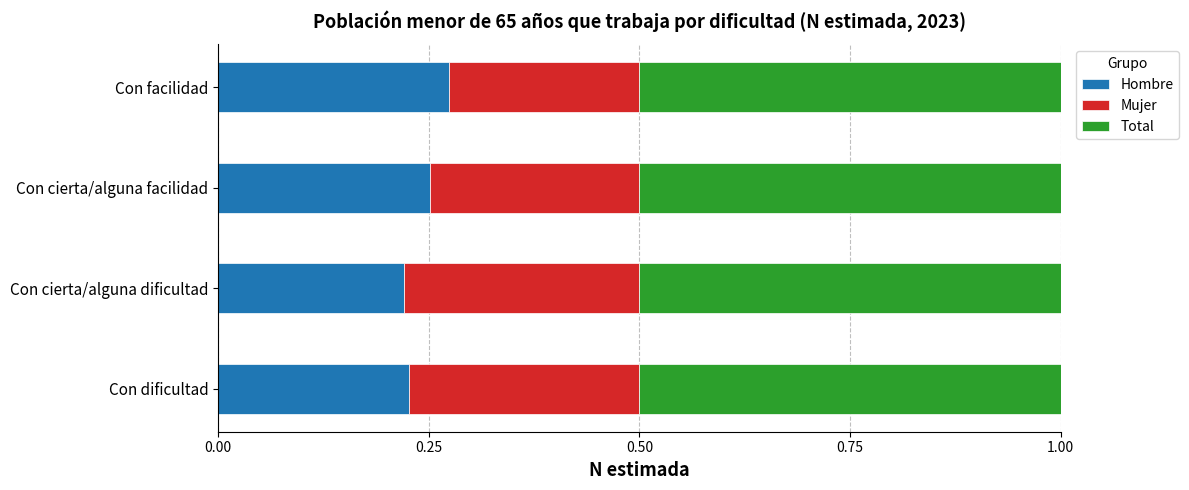

Is it true that Hombre equals 0.1 at Con dificultad?

False